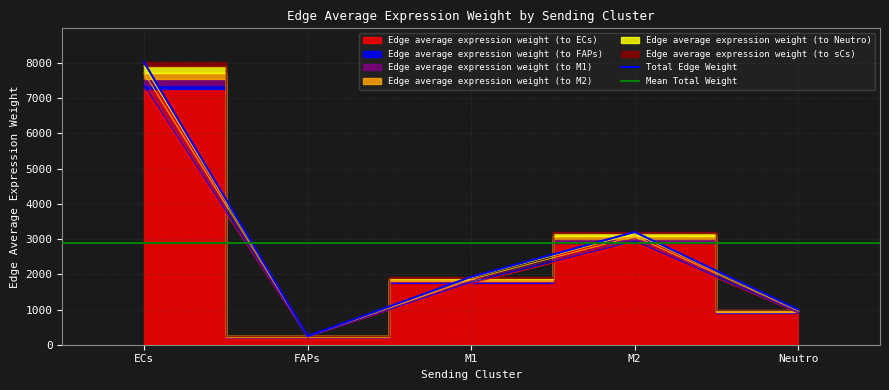

True or false: Edge average expression weight (to M2) and Edge average expression weight (to ECs) cross at least once.

False